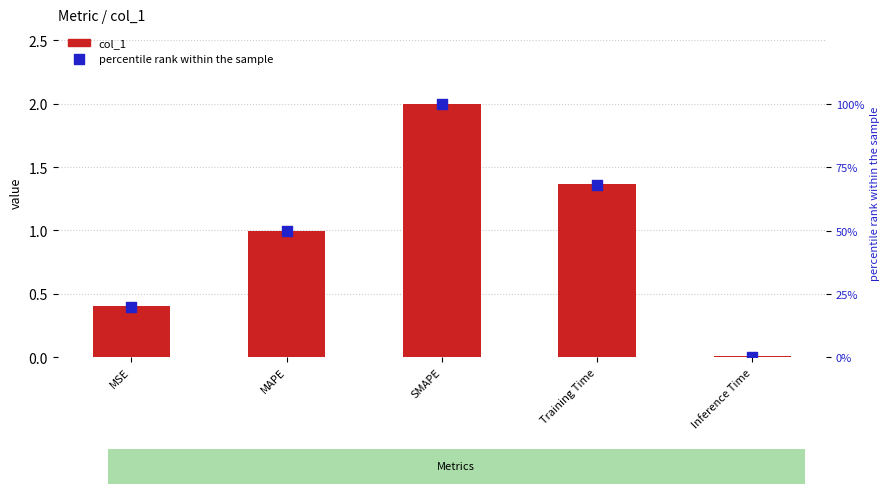

What are all the series names shown in the legend?

col_1, percentile rank within the sample